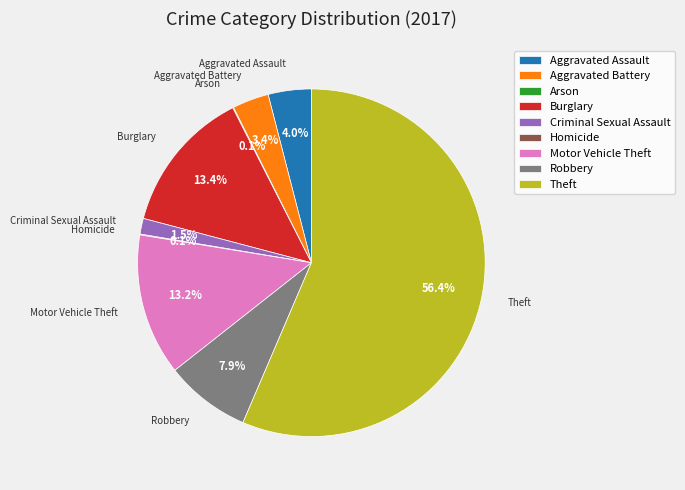

Which slice is the largest?

Theft